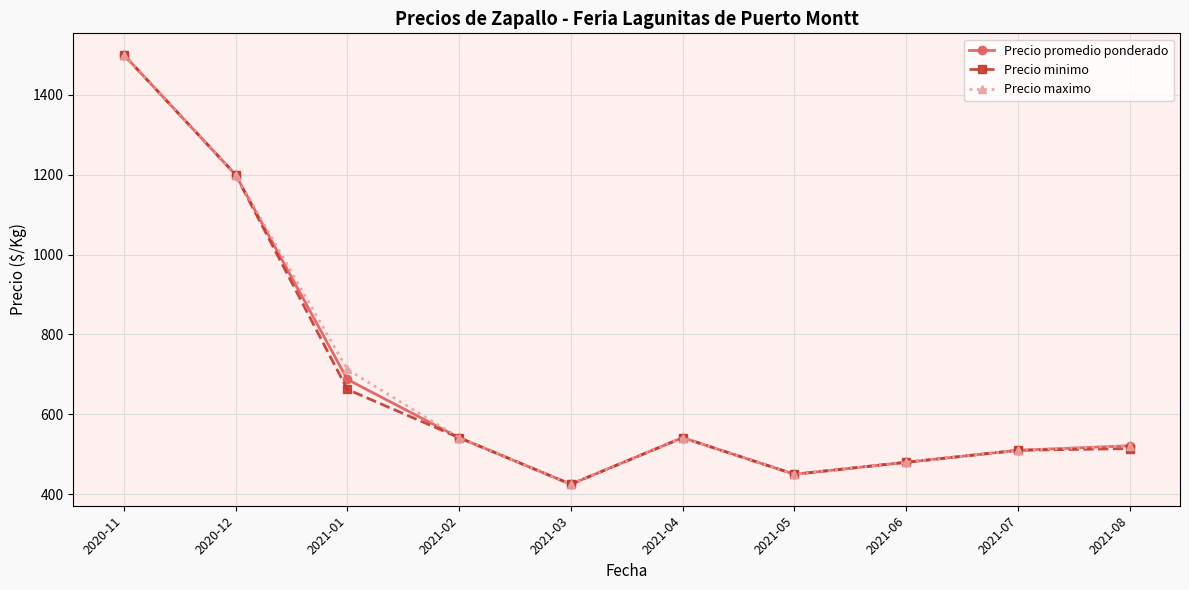

What is the total value across all series at 2021-02?

1625.0